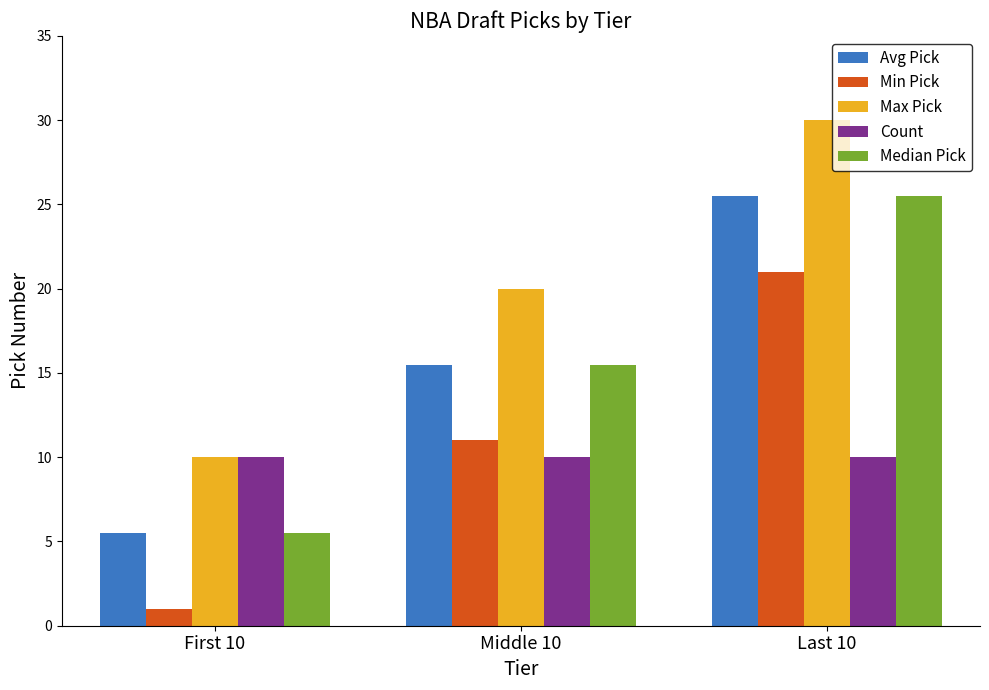

Which series has the largest total across all categories?

Max Pick